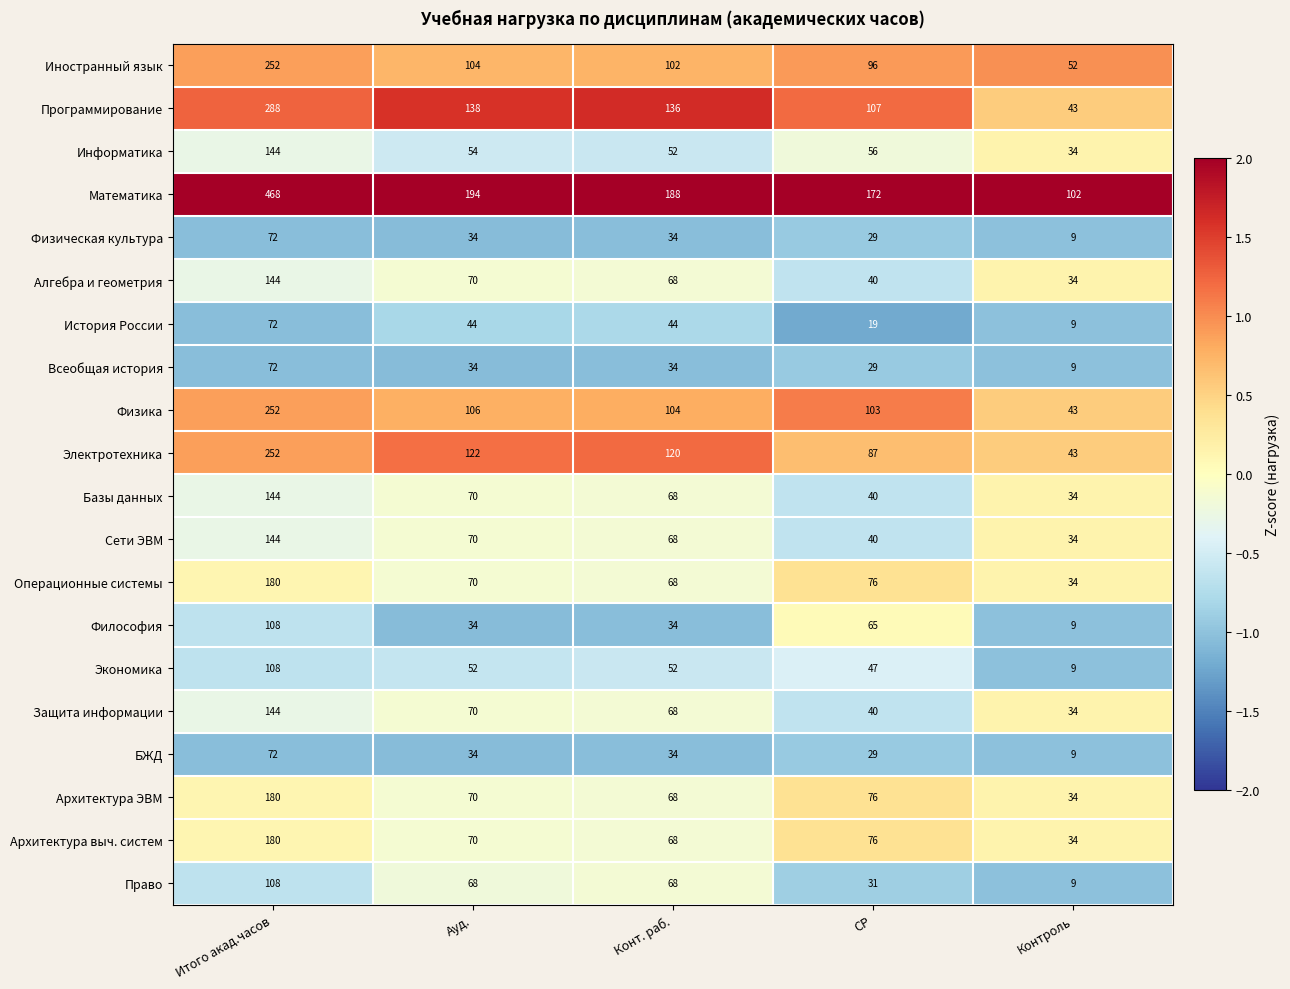

Which series changed the most between Конт. раб. and Контроль?

Программирование